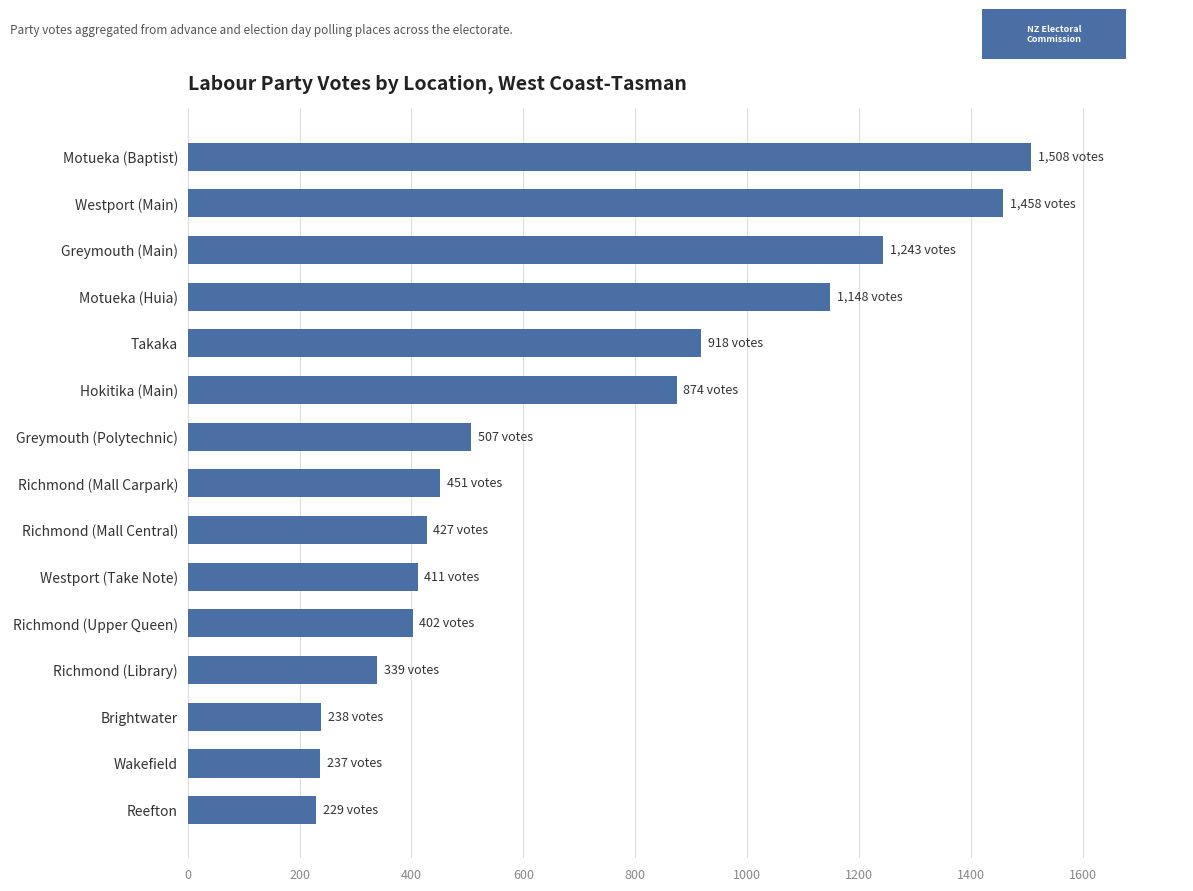

What is the maximum value shown in the chart?

1508